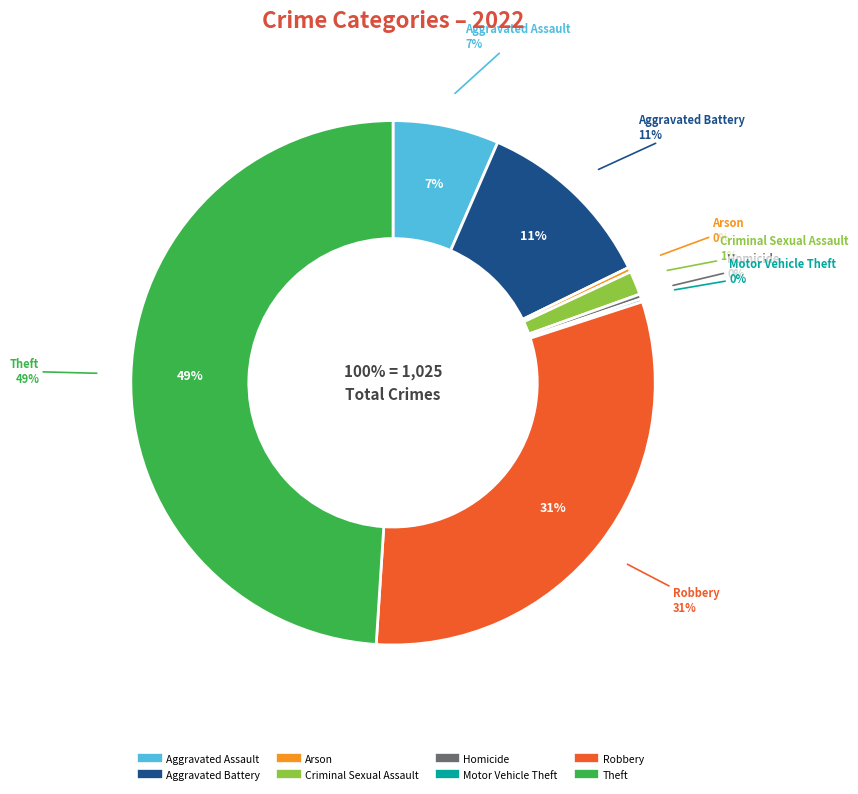

Does Robbery account for over 50% of the chart?

No